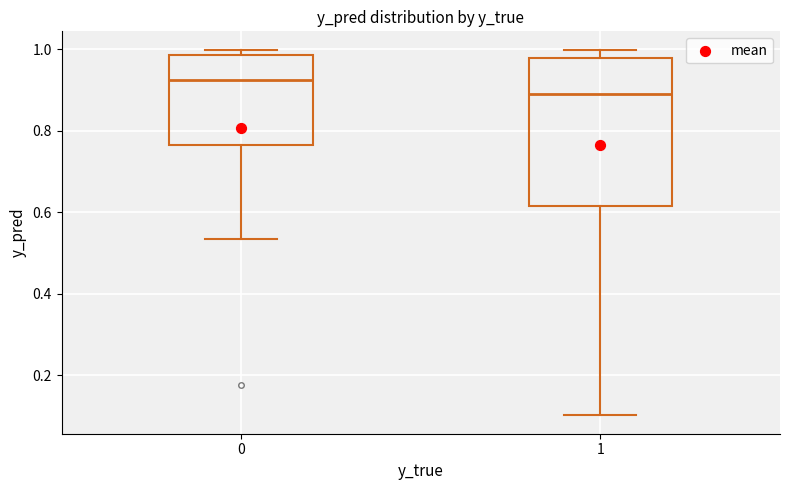

Where is the lower edge of the box at x = 0 on the y-axis? The values are not printed on the chart, so give them approximately, as read against the axis.

0.76